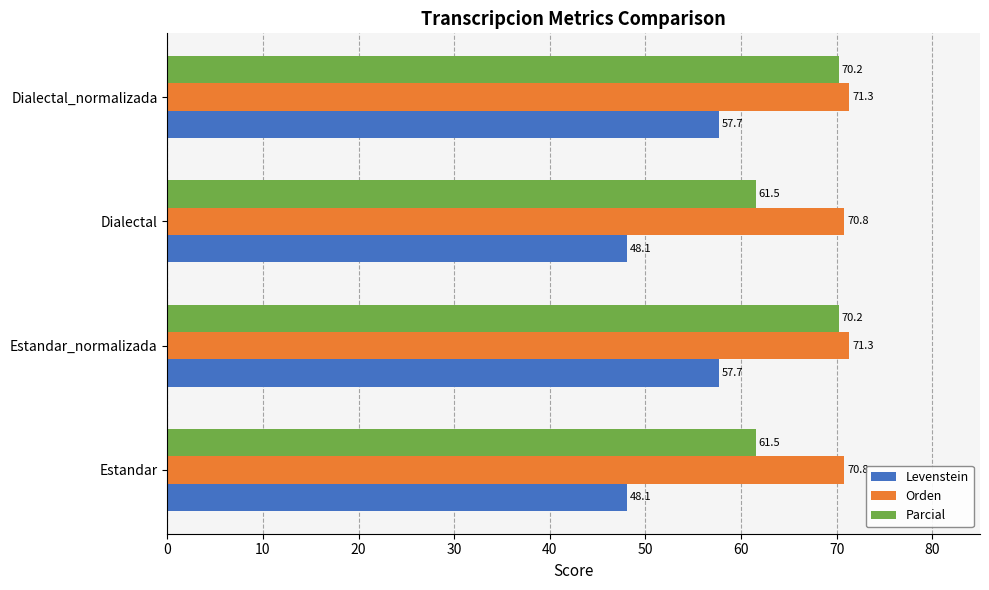

What is the total value across all series at Dialectal?

180.4